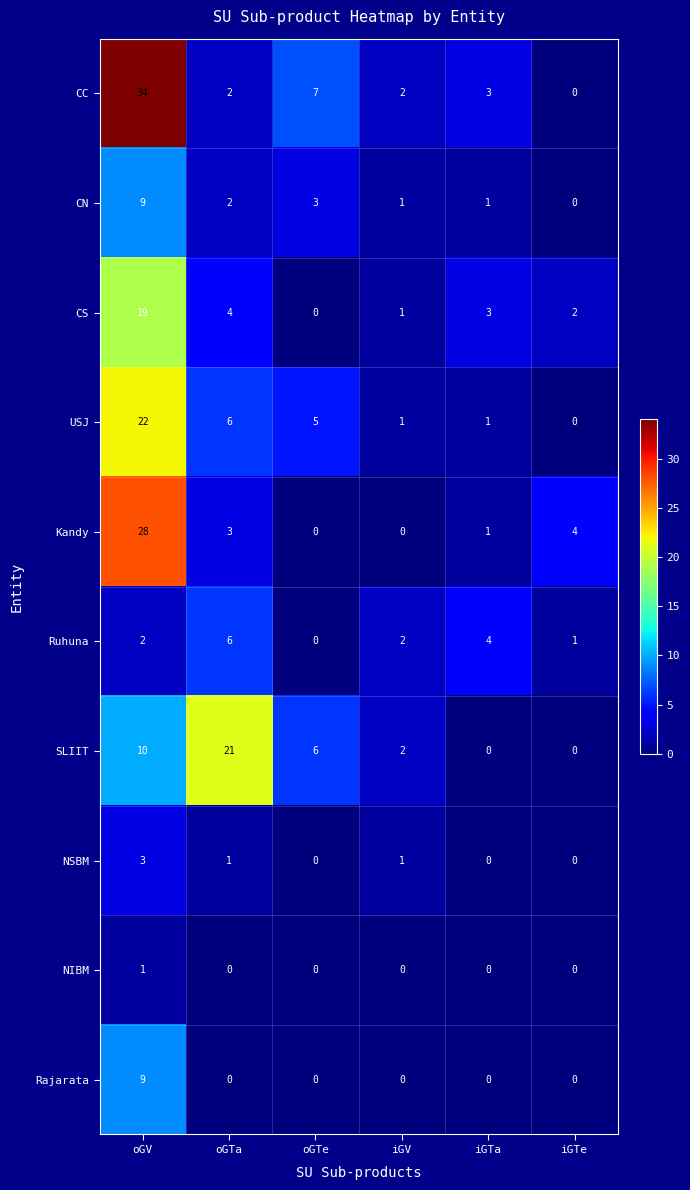

Which series has the widest spread of values?

CC